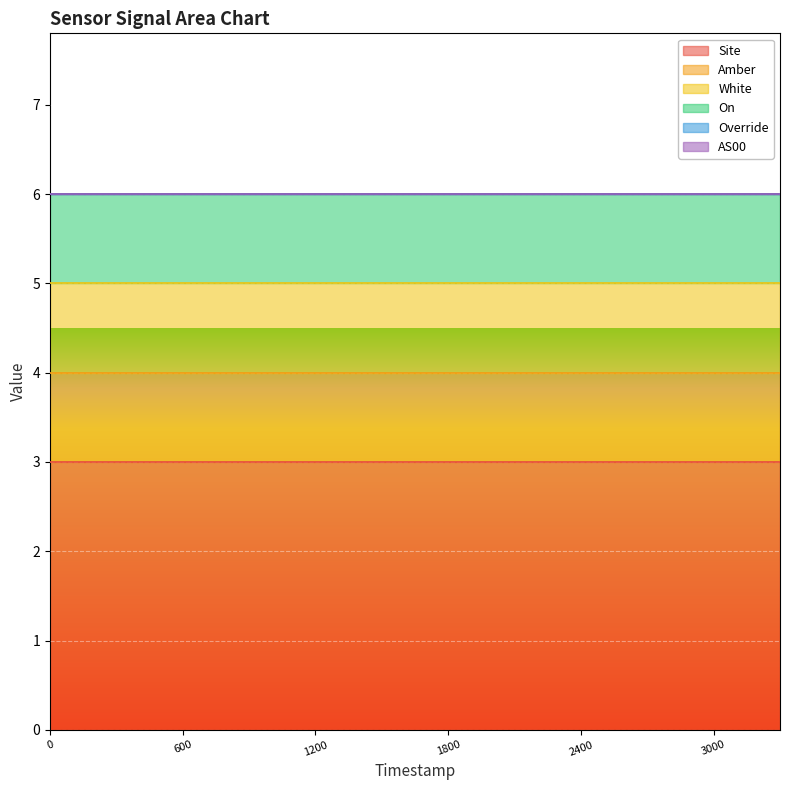

What is the maximum value shown in the chart?

3